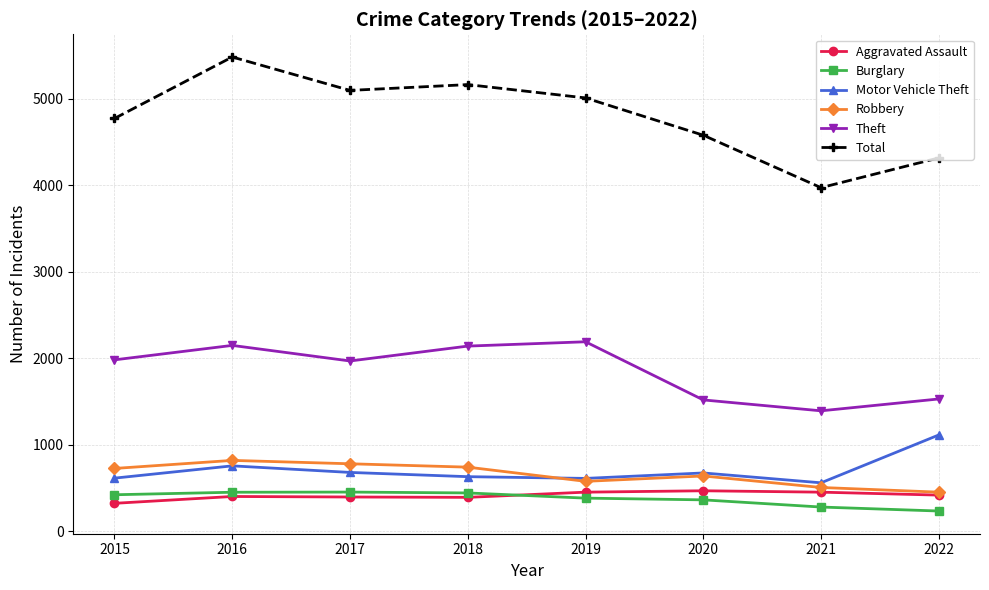

At 2017, list the series in order from smallest to largest.

Aggravated Assault, Burglary, Motor Vehicle Theft, Robbery, Theft, Total